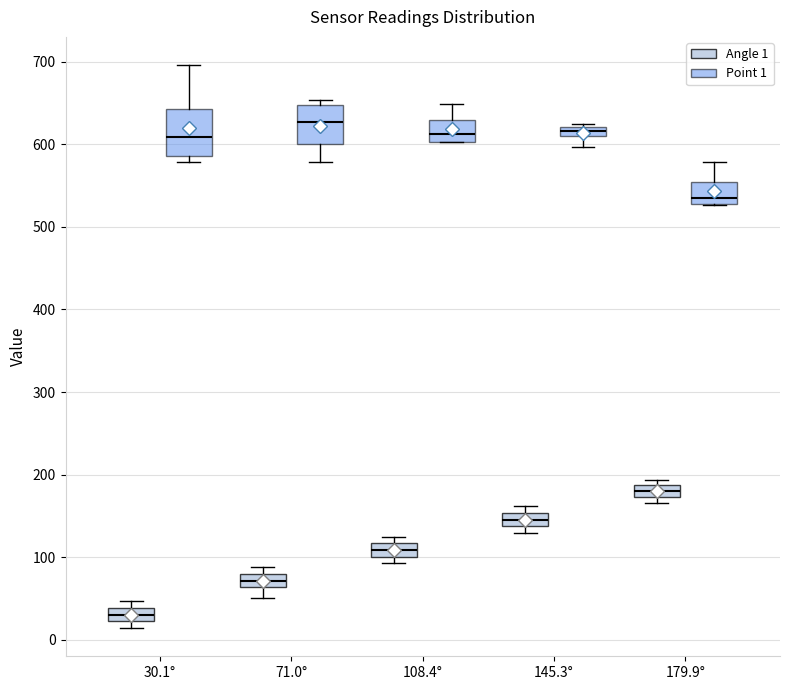

Which box's median line is the highest?

71.0° (Point 1)